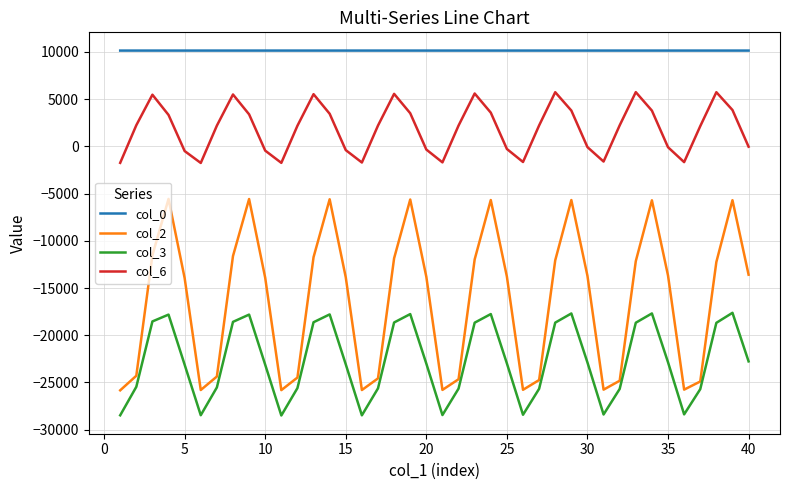

What is the smallest value displayed?

-28493.3